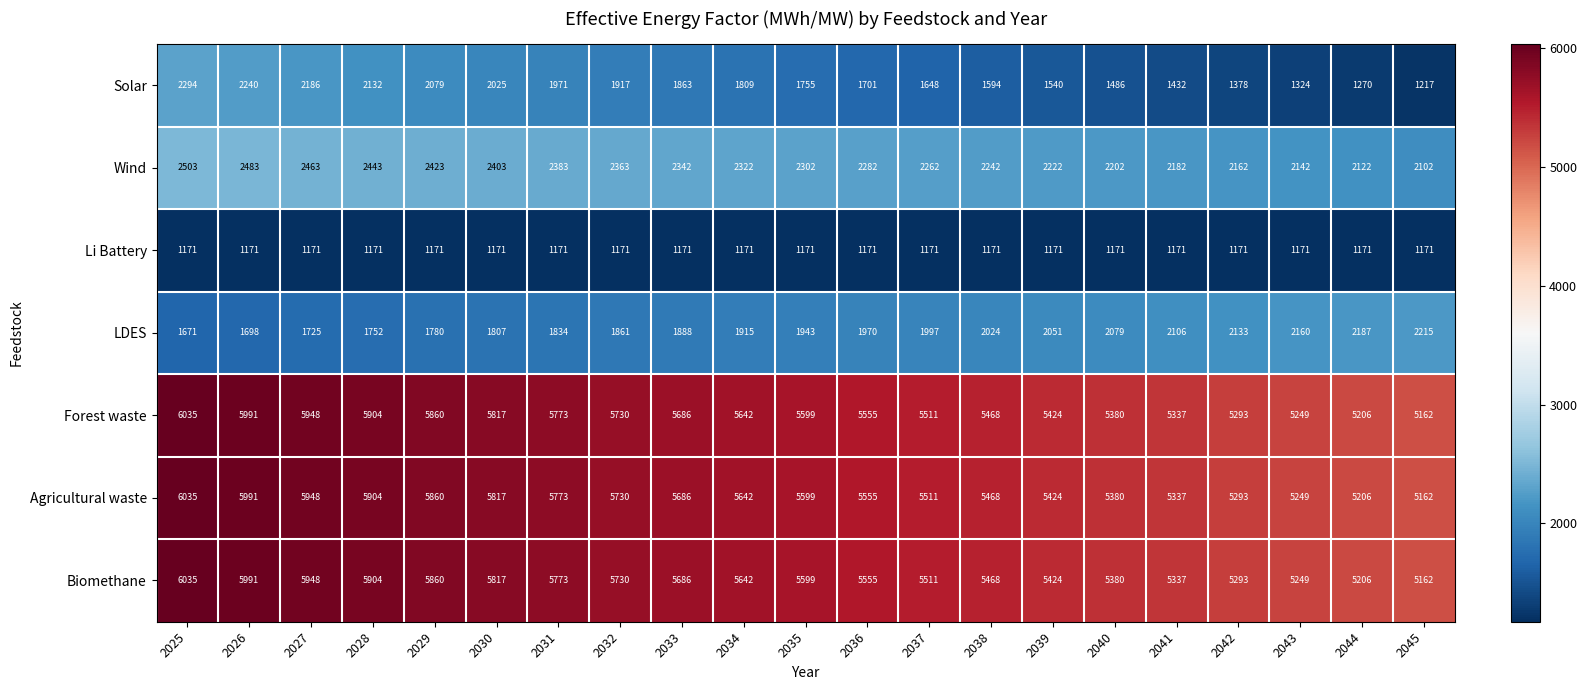

What is the difference between the LDES values at 2043 and 2032?

299